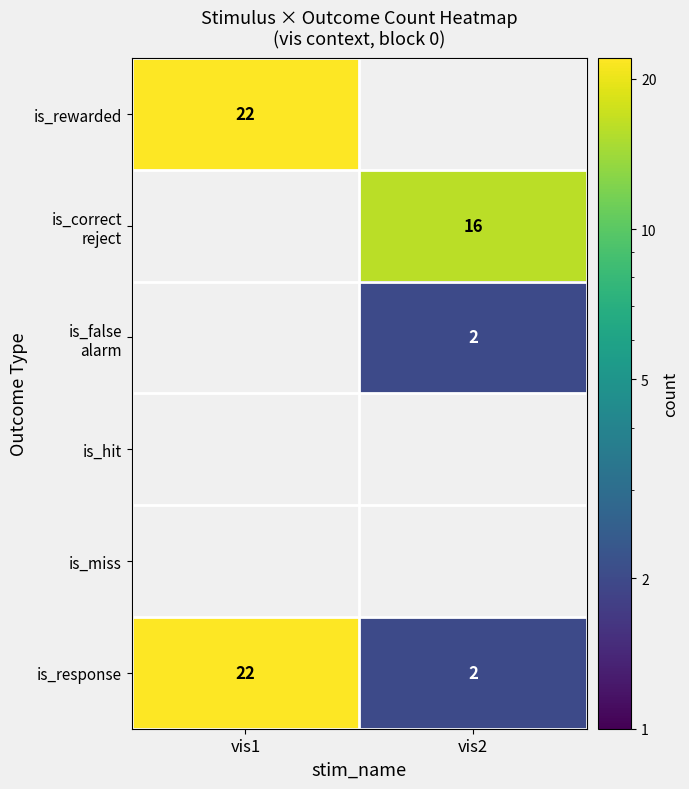

What is the maximum value for is_response?

22